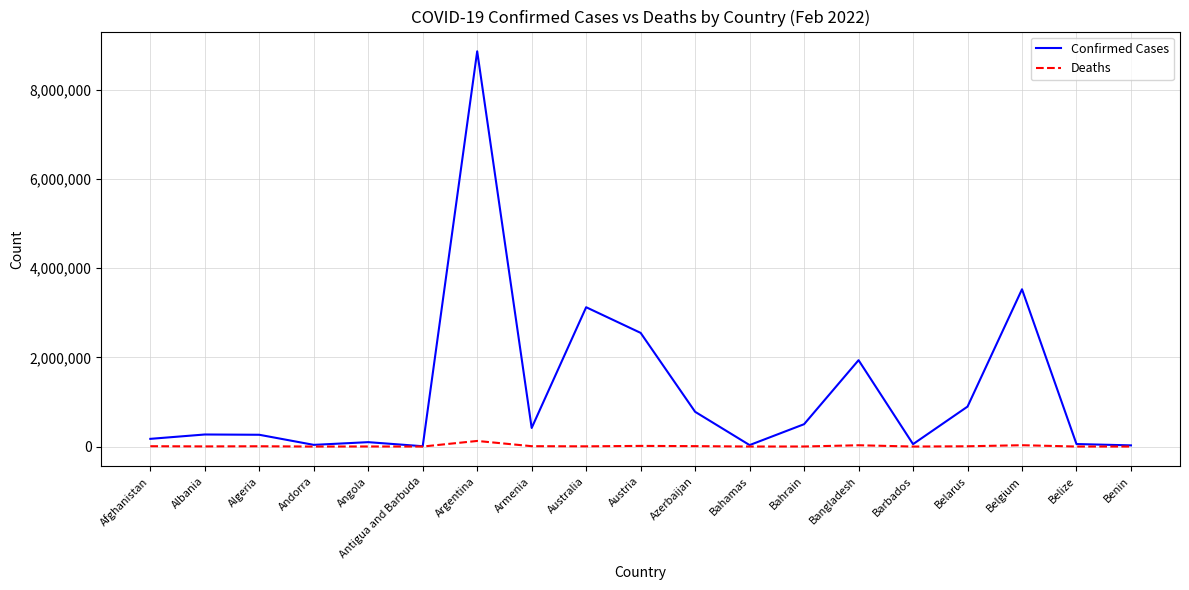

Does the chart have visible grid lines?

Yes